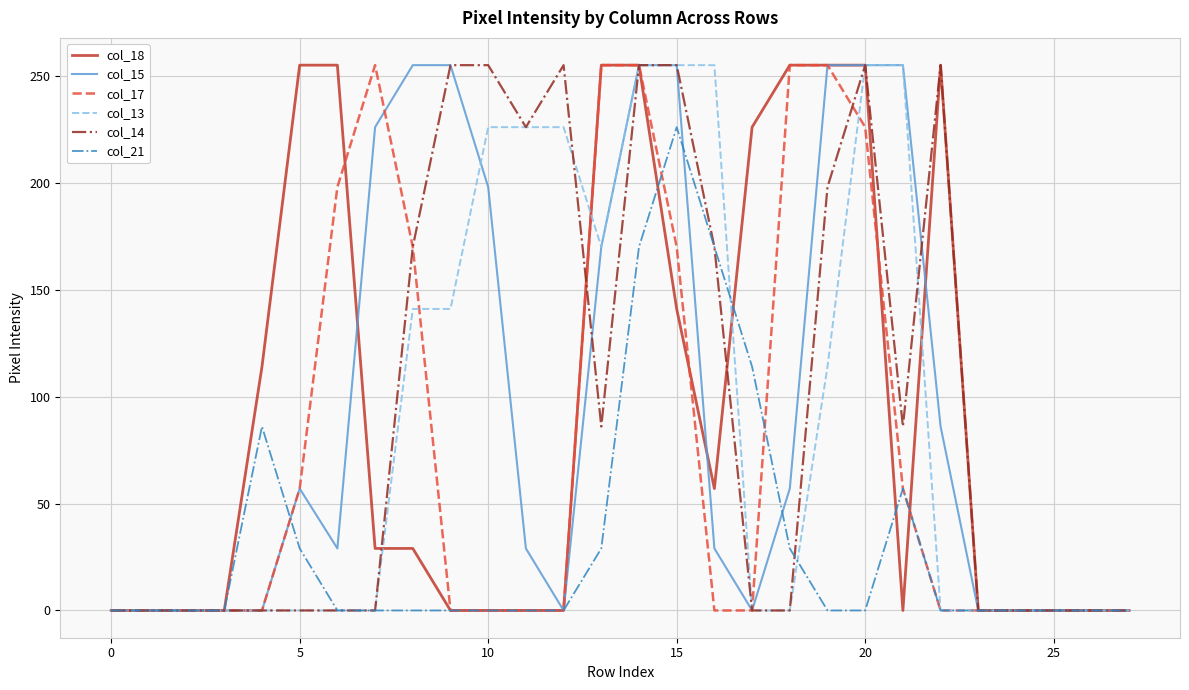

What is the greatest value displayed?

255